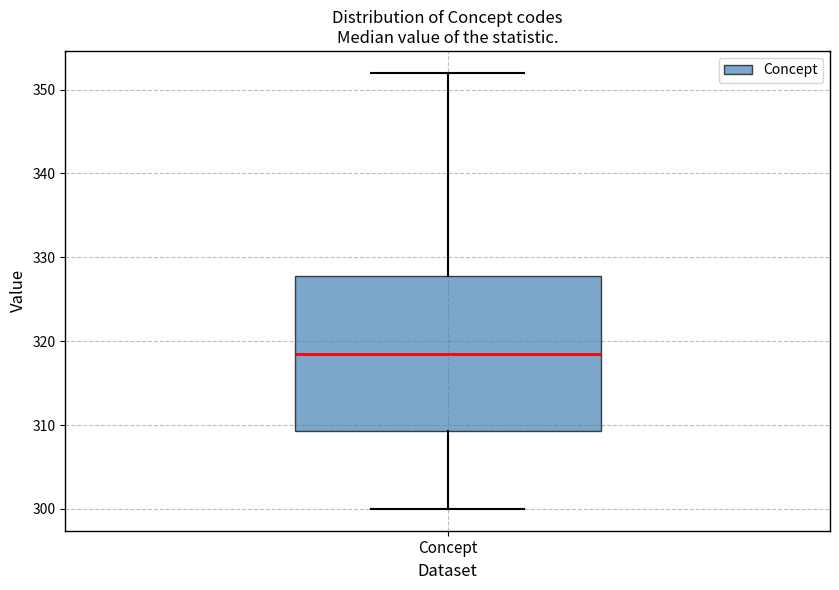

Where is the lower edge of the box for Concept on the y-axis? The values are not printed on the chart, so give them approximately, as read against the axis.

309